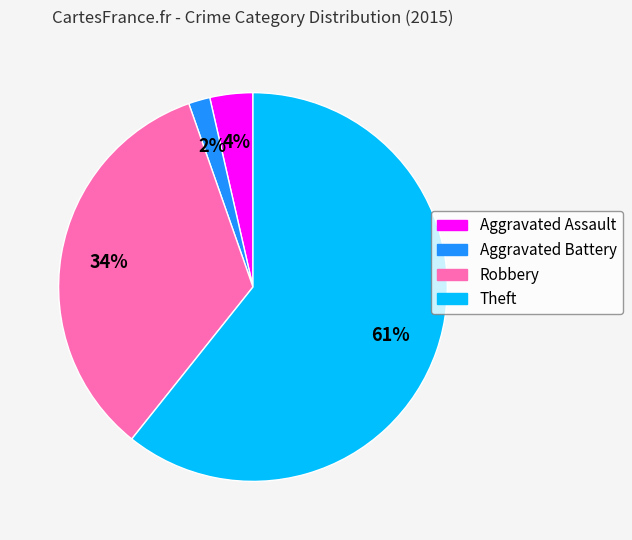

Between Theft and Aggravated Battery, which is larger?

Theft